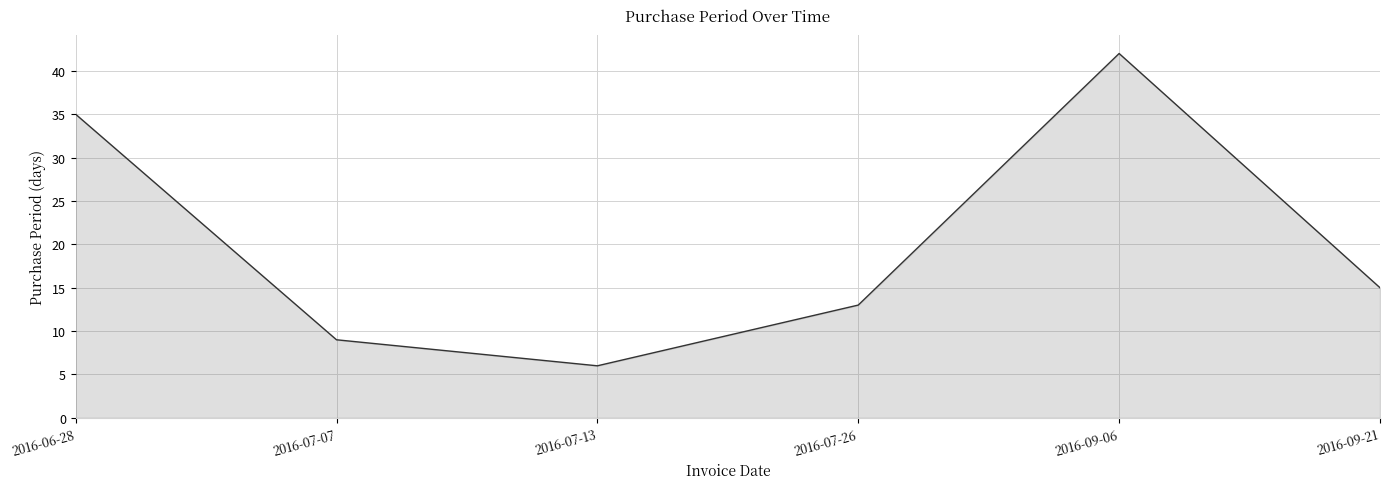

What is the sum of the values at 2016-06-28 and 2016-09-21?

50